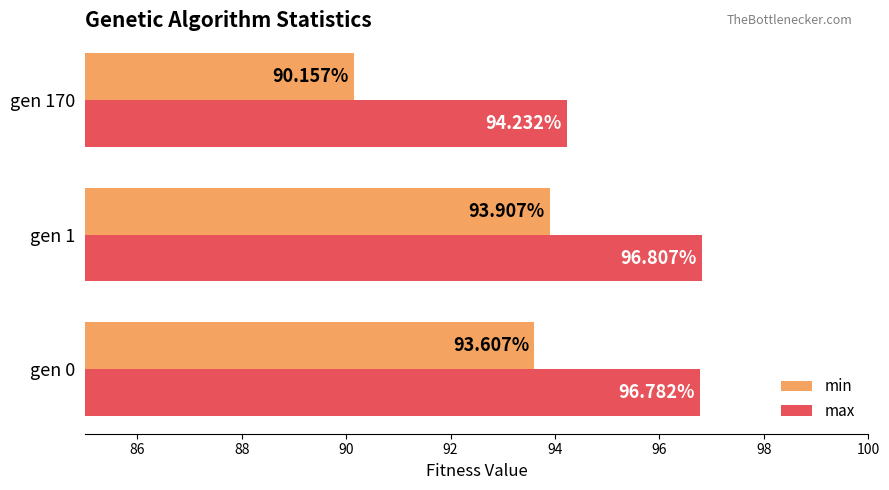

Rank the series at gen 0 from highest to lowest value.

max, min